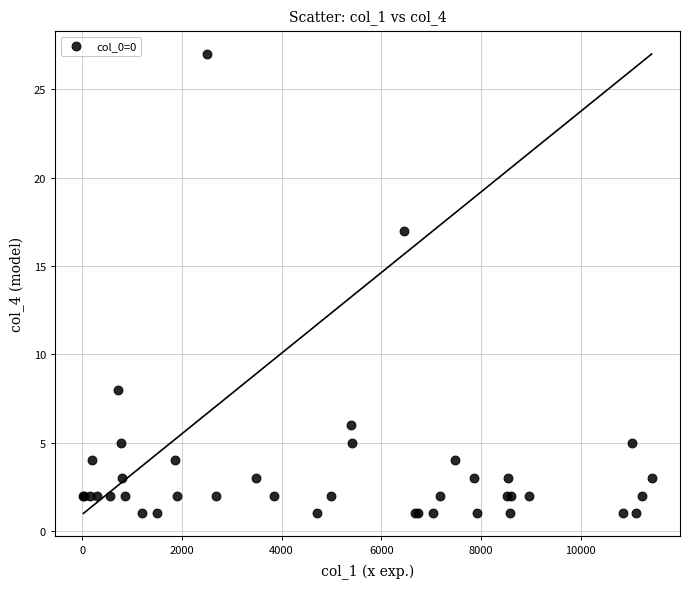

What Y value in the scatter plot is closest to 14?

17